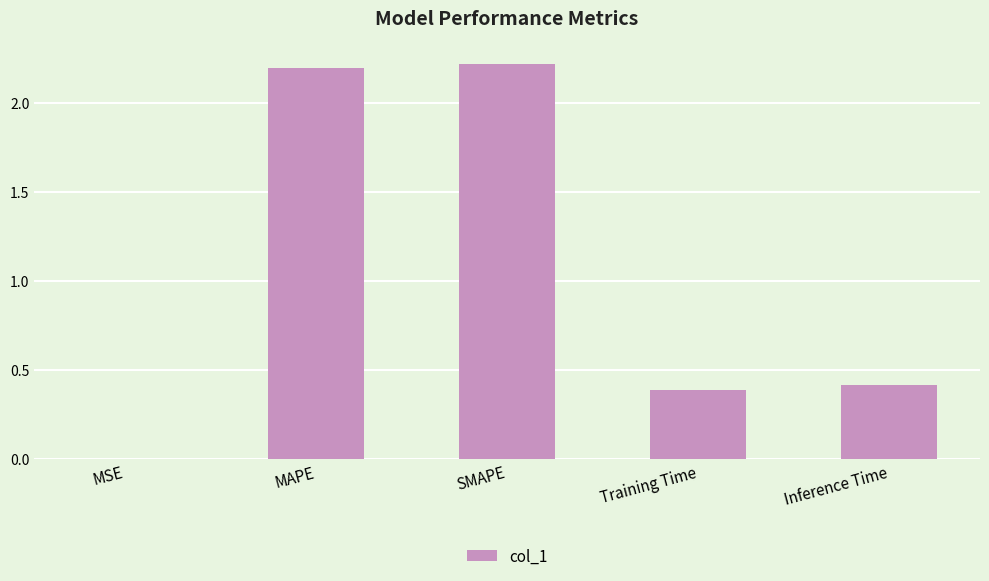

Which category has the highest value across all series?

SMAPE